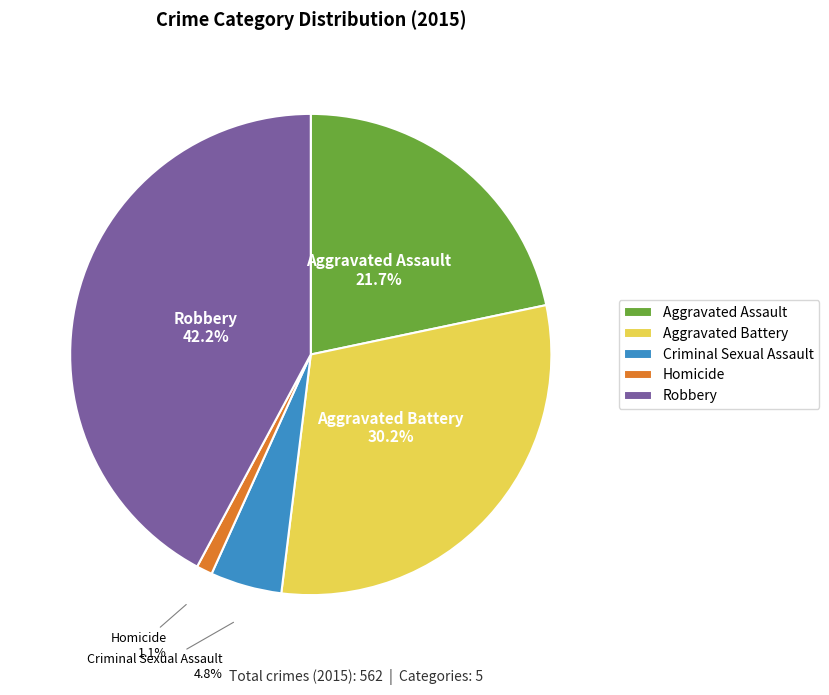

True or false: Aggravated Battery accounts for 30% of the total.

True